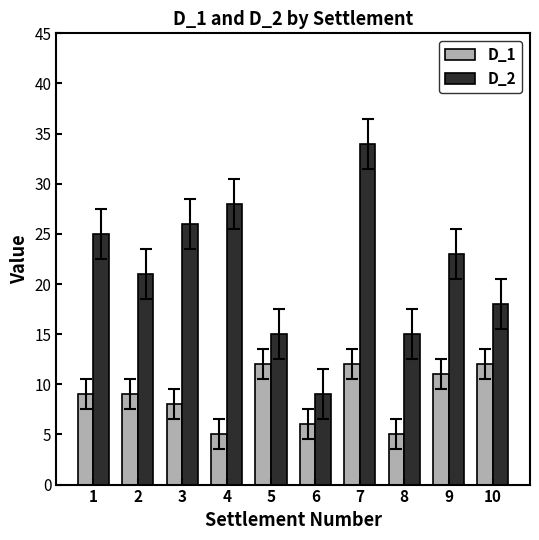

Where does the D_2 series first go above 23?

1